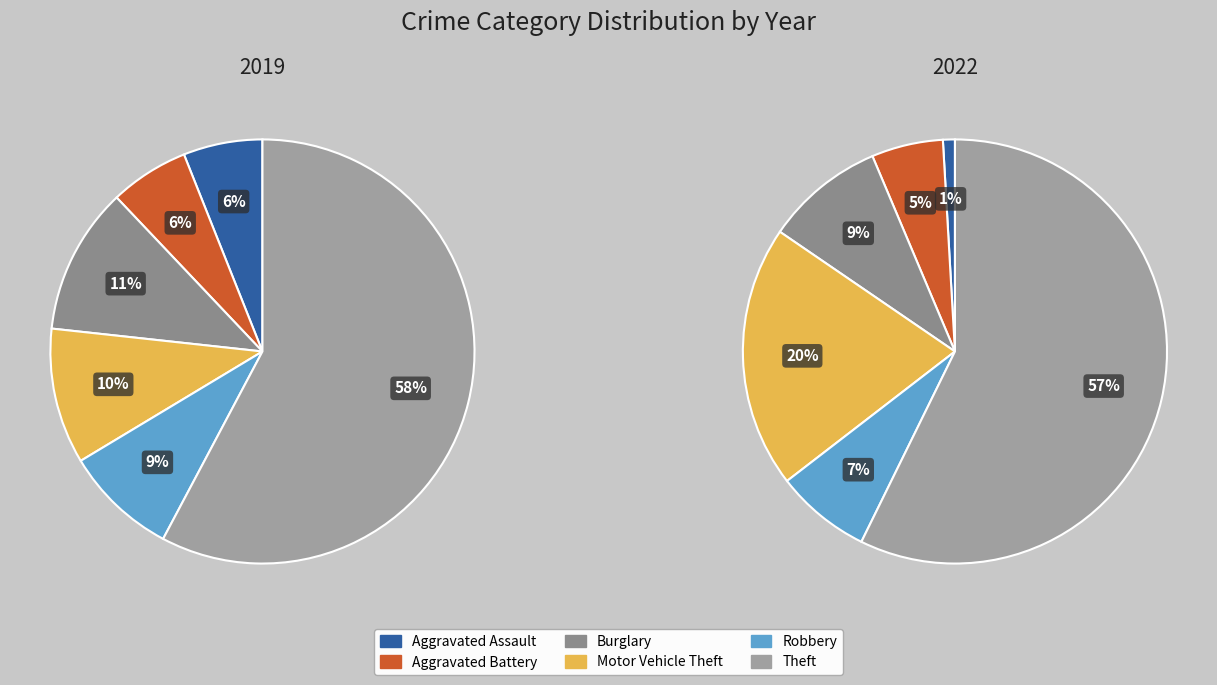

To the nearest percent, what is the difference between the largest and smallest slice percentages?

56%